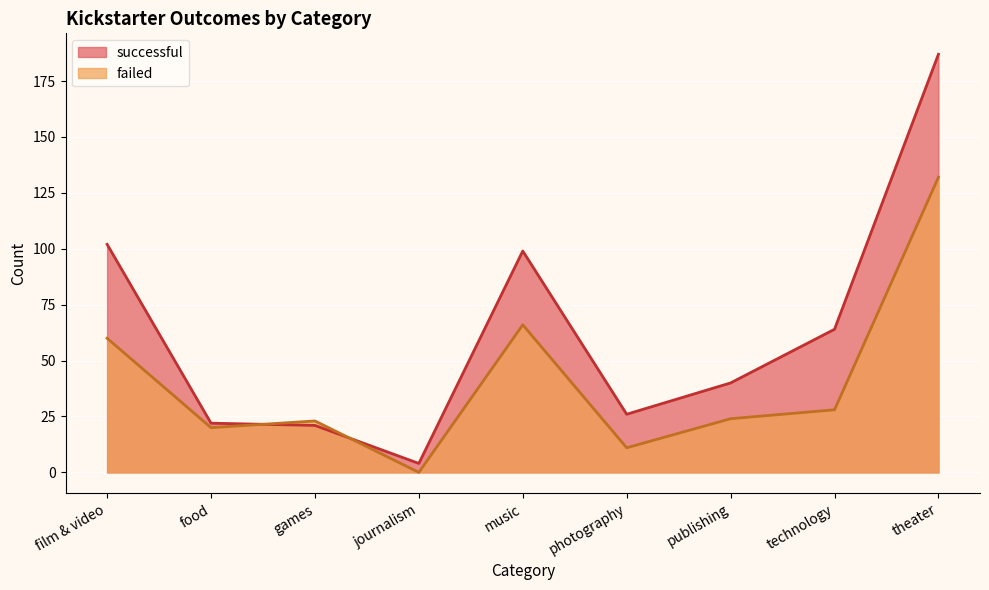

Reading left to right, extract all data points from this chart.

successful: film & video=102	food=22	games=21	journalism=4	music=99	photography=26	publishing=40	technology=64	theater=187
failed: film & video=60	food=20	games=23	journalism=0	music=66	photography=11	publishing=24	technology=28	theater=132